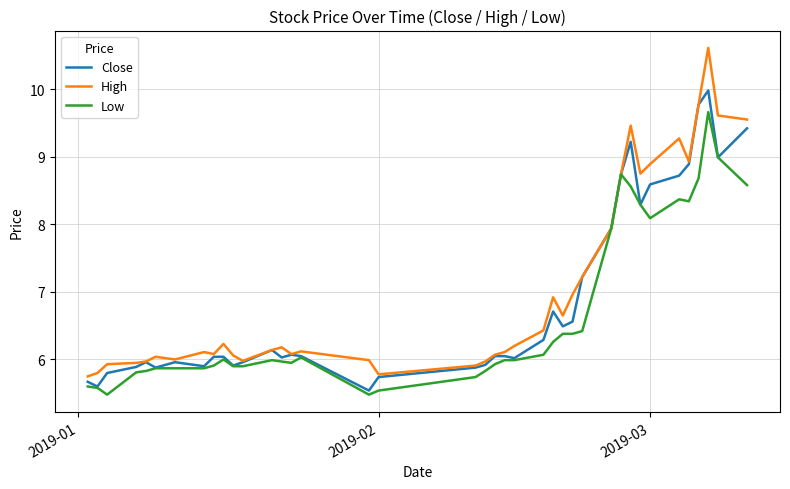

List the series in order of their peak value, lowest first.

Low, Close, High